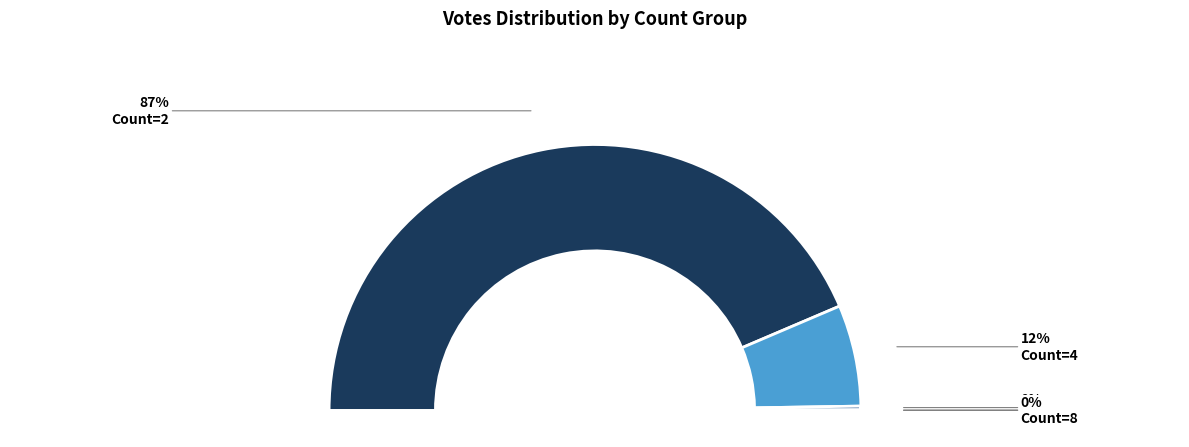

Which slice represents more than half of the pie?

Count=2